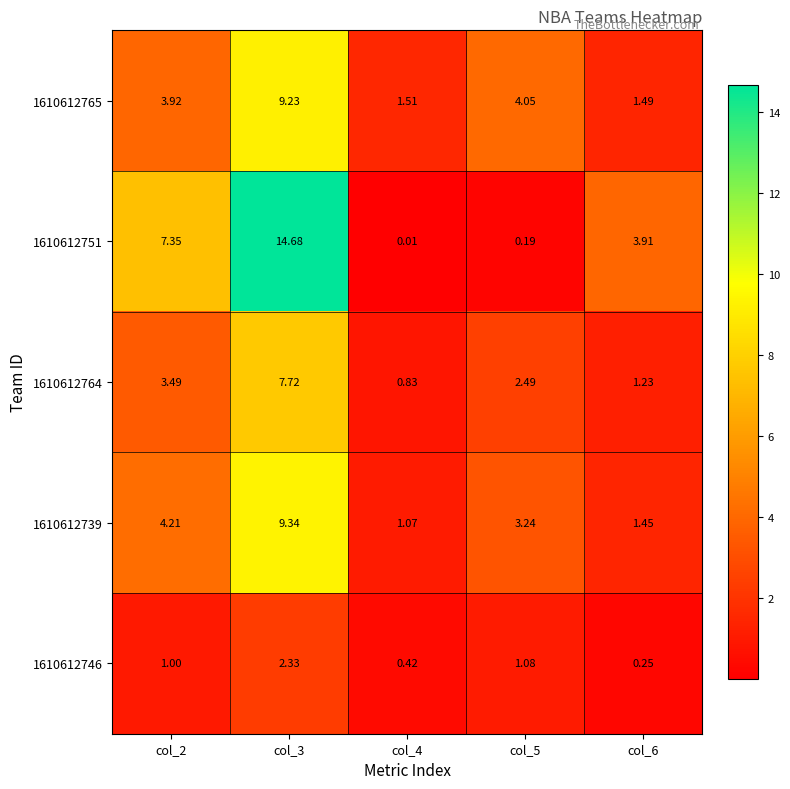

Which series has the widest spread of values?

1610612751